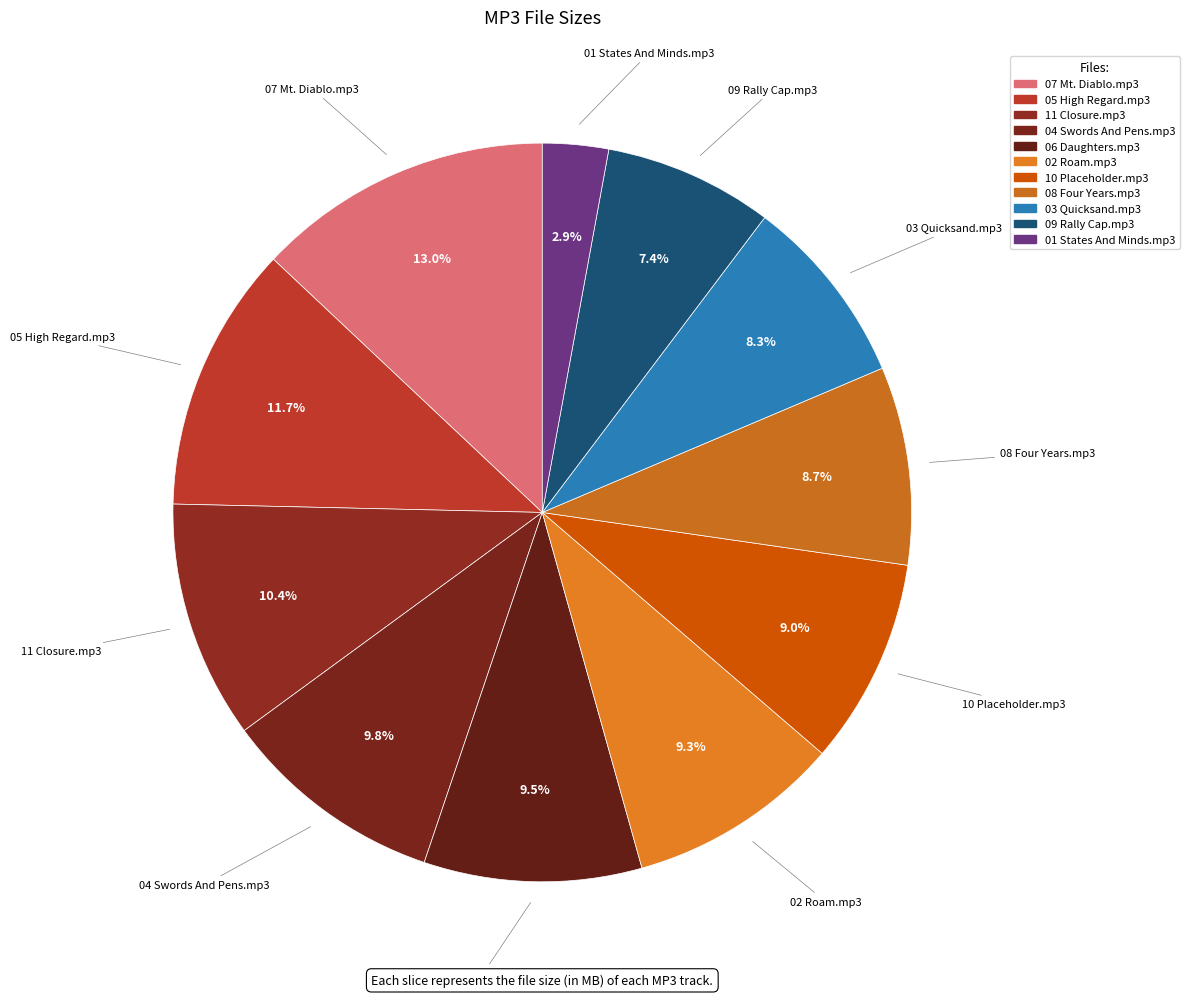

Count the number of slices in the pie.

11